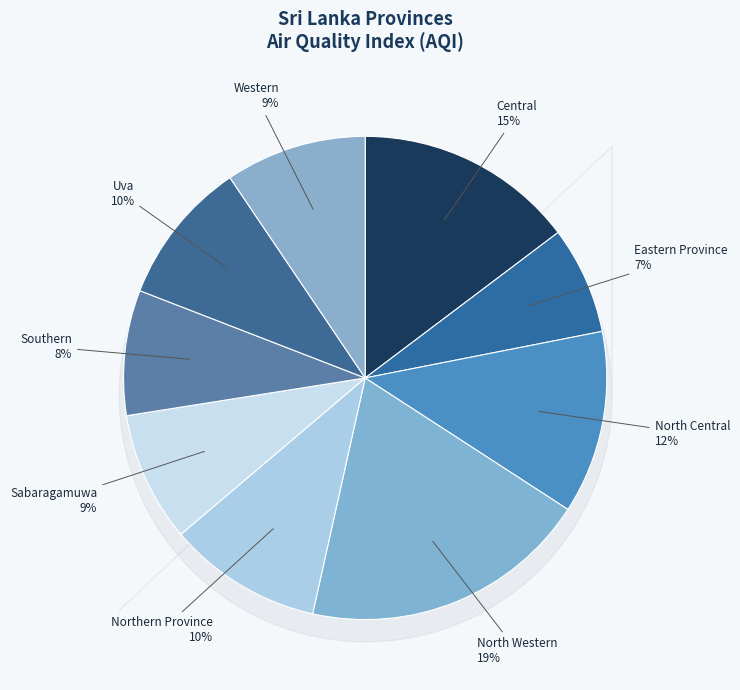

What is the smallest slice in the pie chart?

Eastern Province